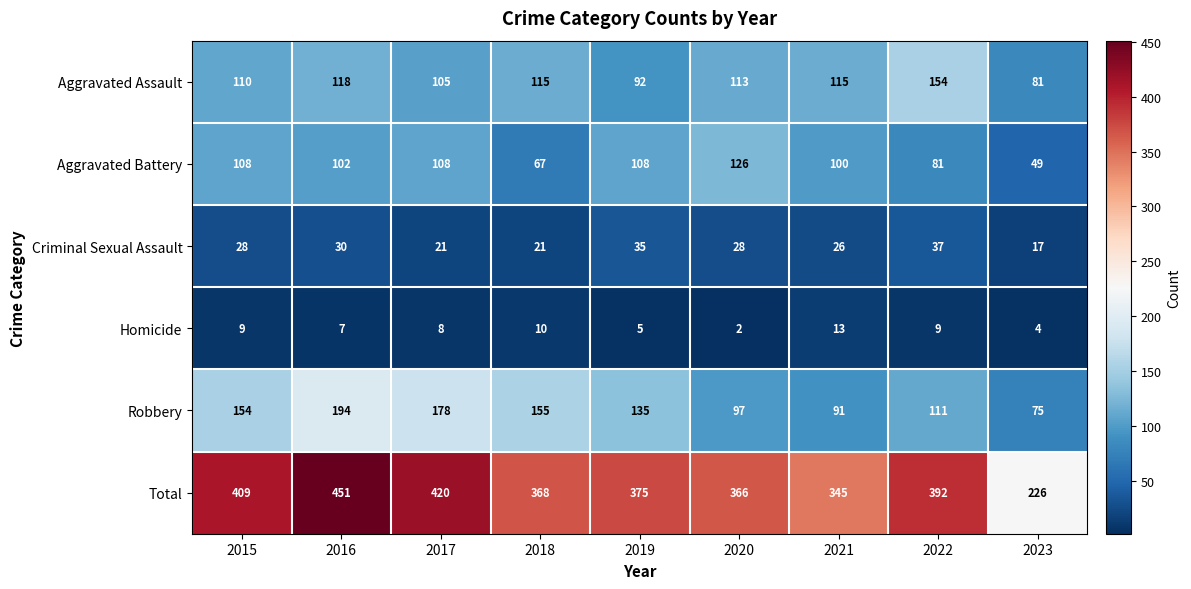

Which series has the widest spread of values?

Total